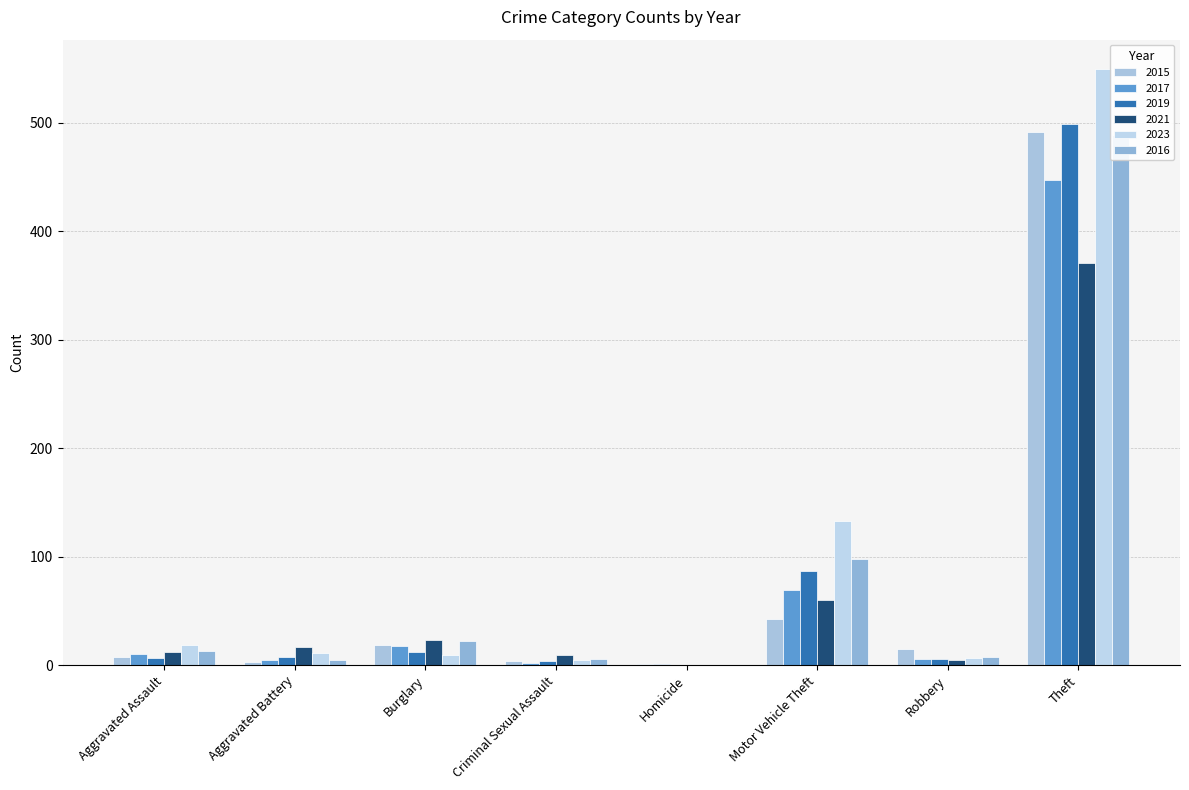

What is the value of the 2015 bar at the 1st from the left?

8